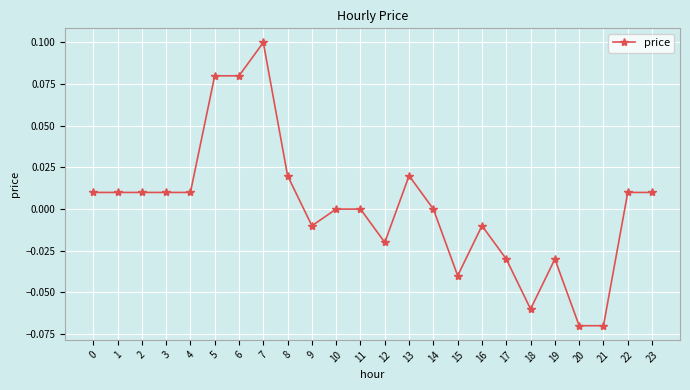

Is it true that the value at 10 is -0.1?

False